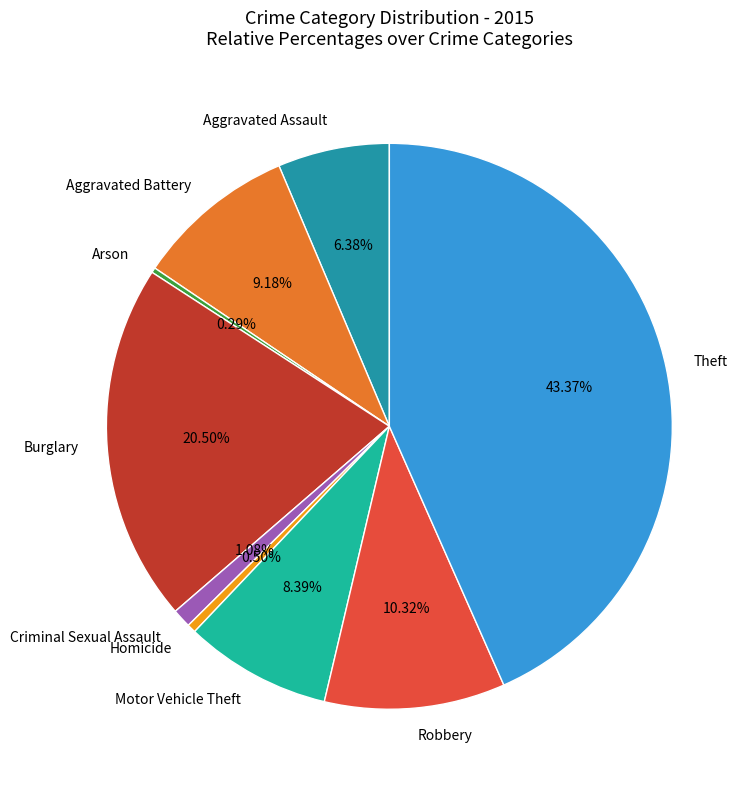

Combined, do Burglary and Arson account for over 50%?

No